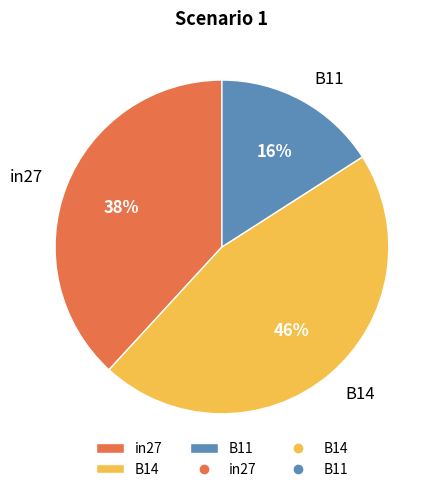

To the nearest percent, what percentage of the pie is in27?

38%